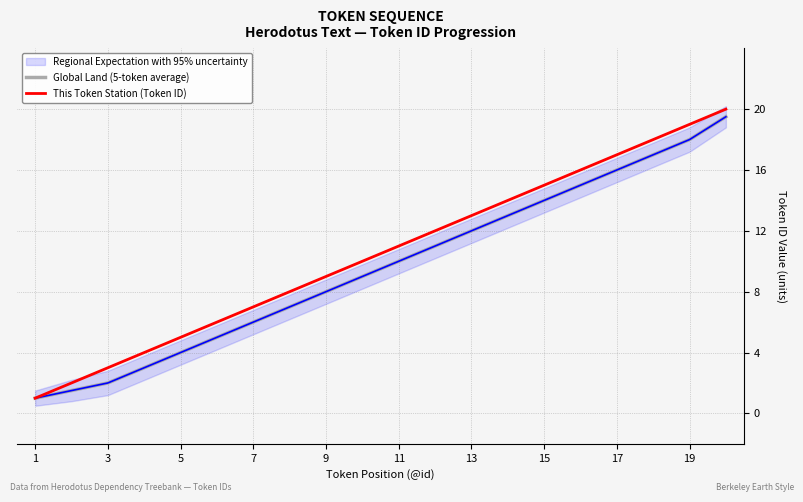

What is the highest value of the Global Land (5-token average) series?

19.5